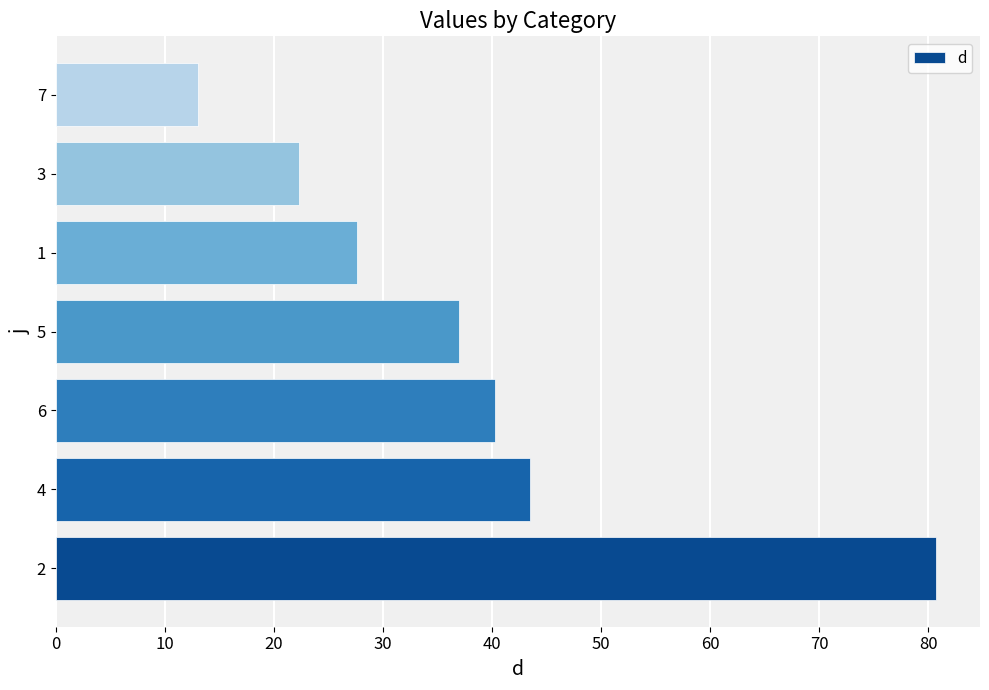

What is the change in value from 4 to 7?

-30.5